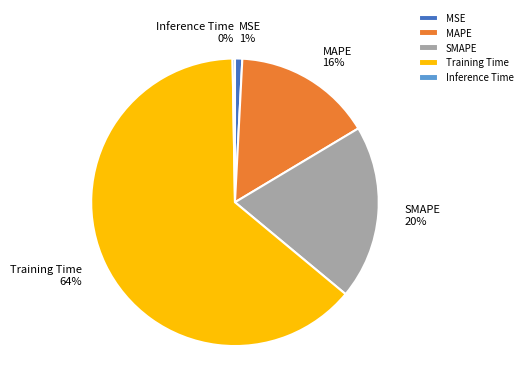

The Training Time slice represents 52% of the pie. True or false?

False